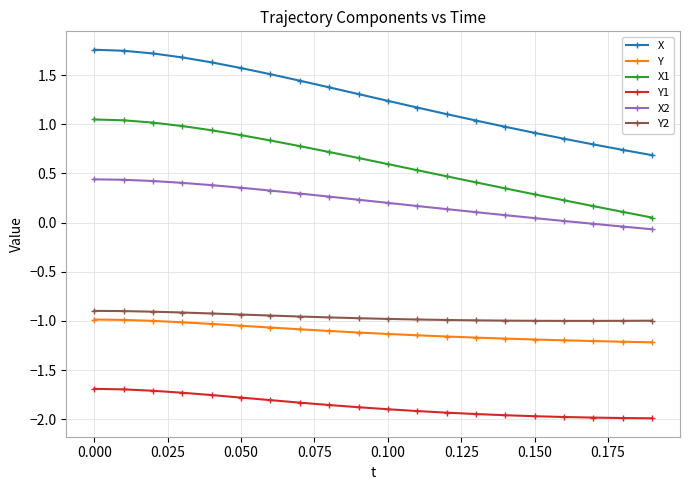

How many data points does each series have?

20